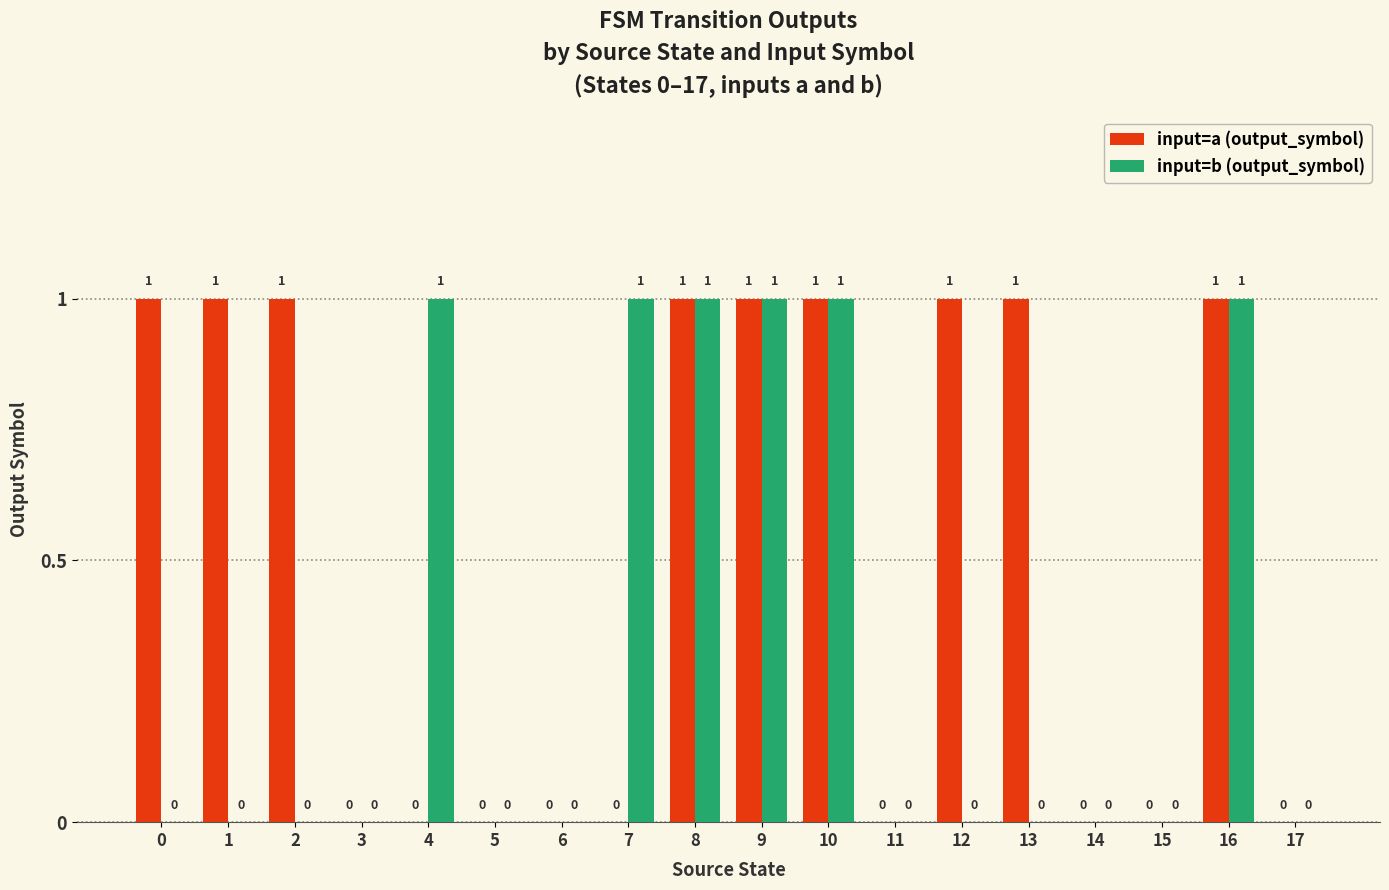

How many groups of bars are there?

18